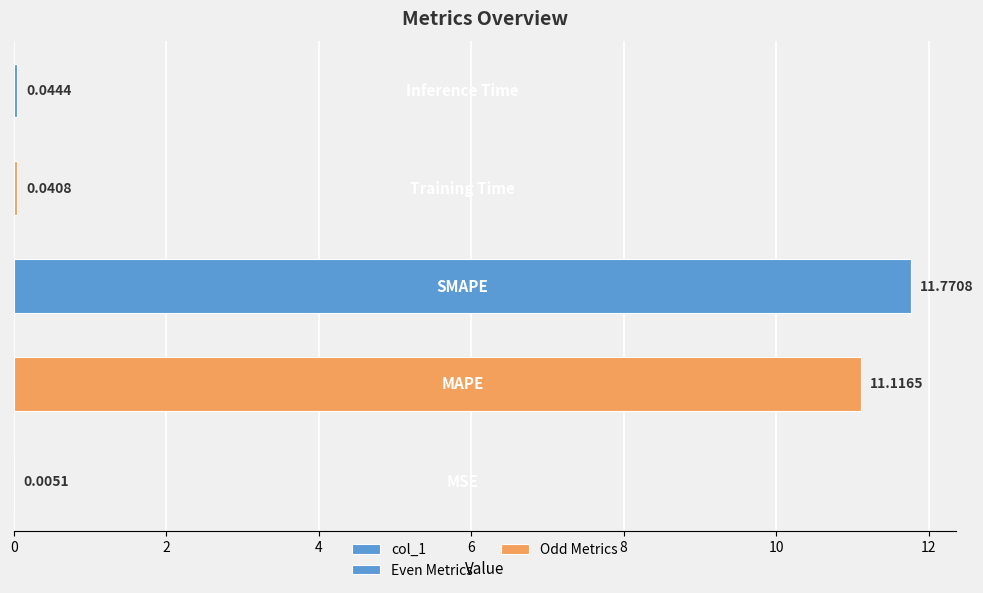

What is the sum of the values at Training Time and MAPE?

11.2